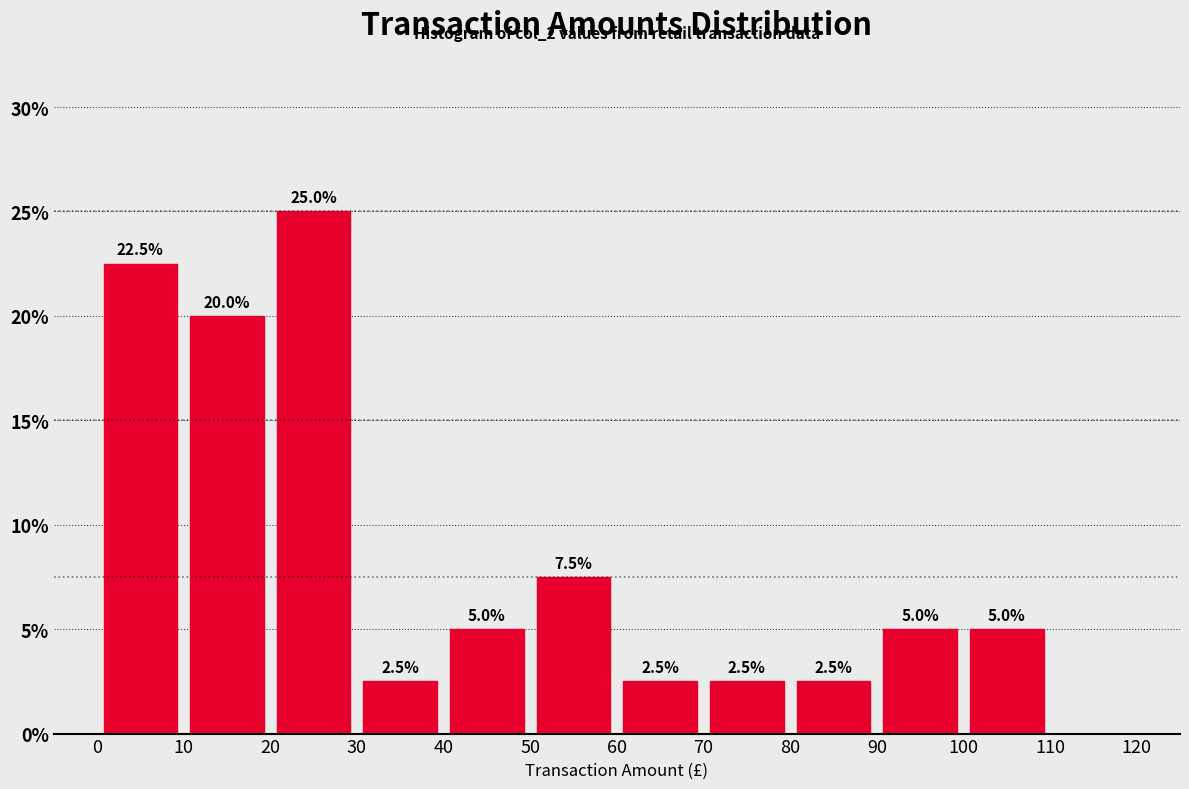

Over which range of the x-axis is the bar tallest?

20 to 30